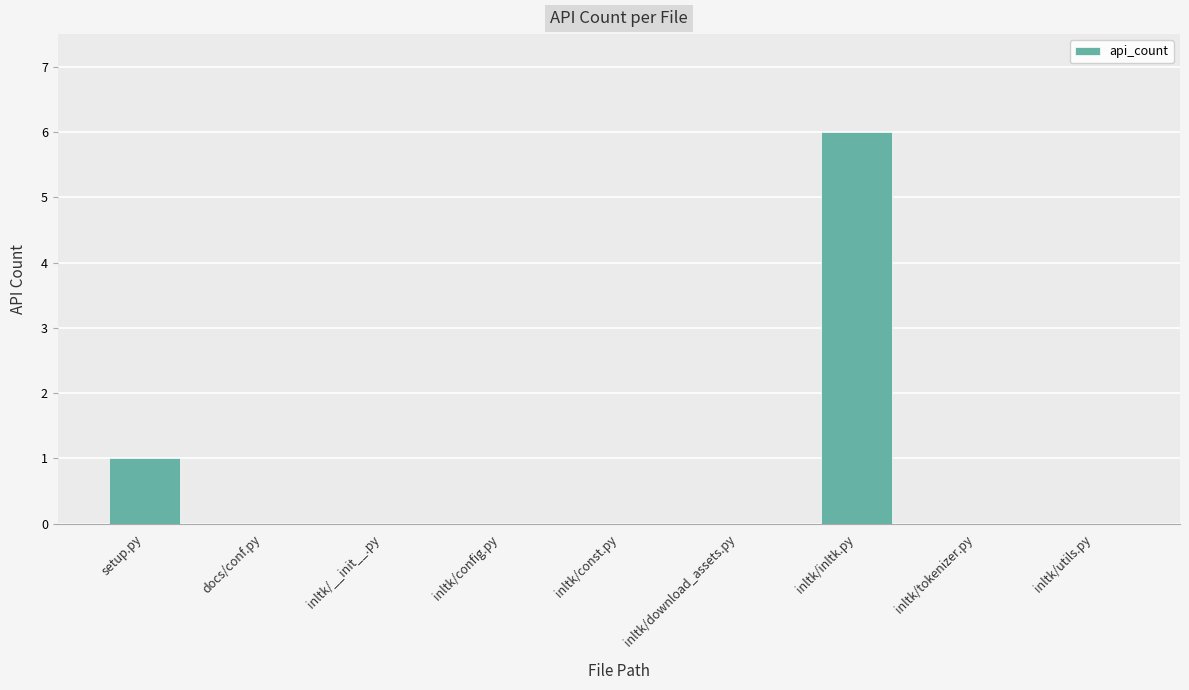

How many data points does each series have?

9